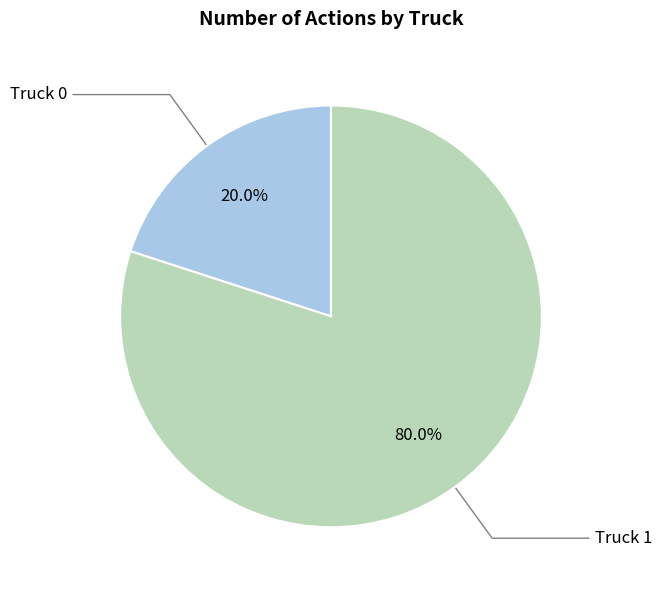

Count the number of slices in the pie.

2